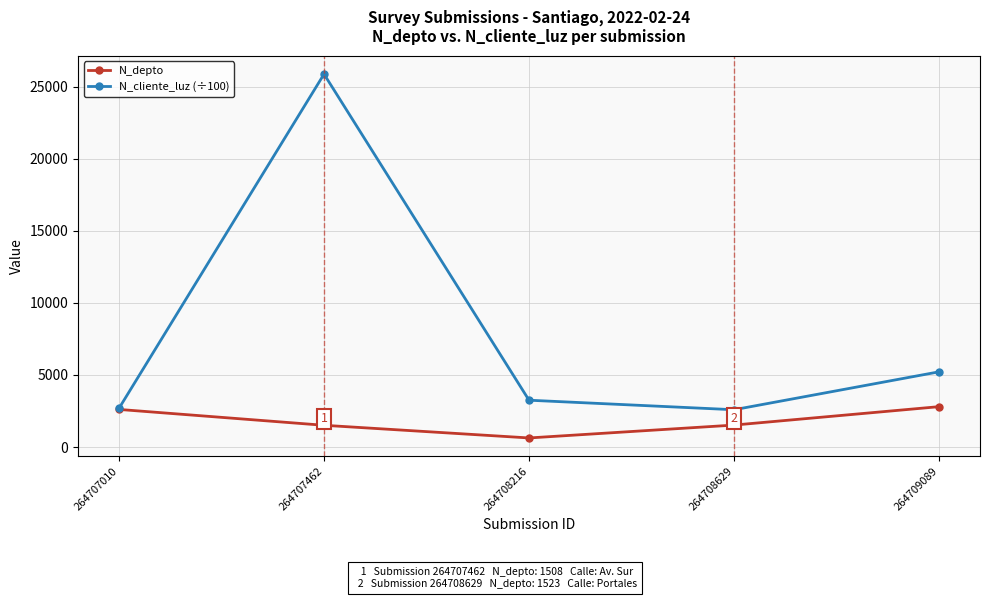

Rank the series by their average value, from lowest to highest.

N_depto, N_cliente_luz (÷100)